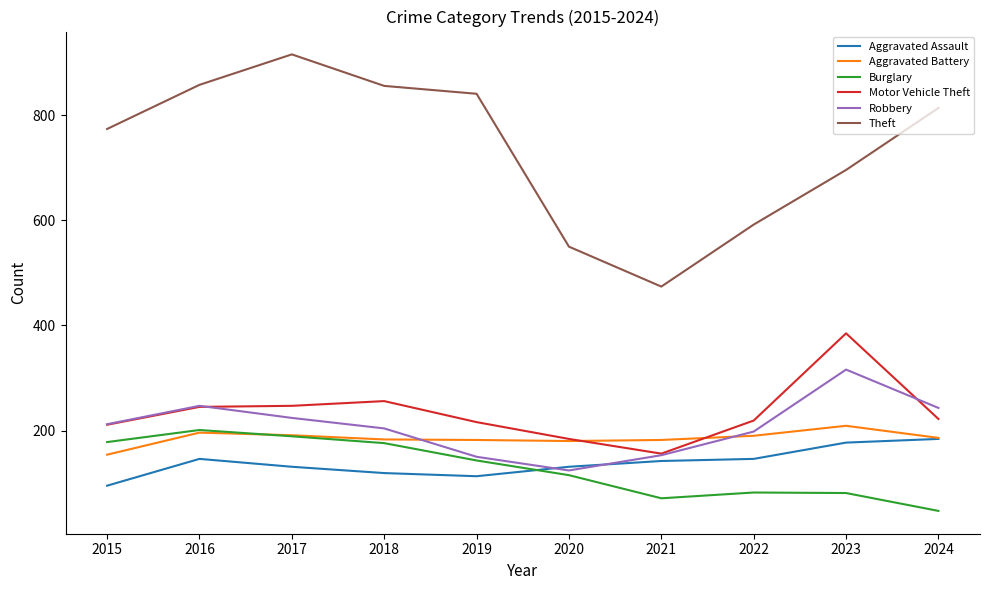

Which series has the widest spread of values?

Theft